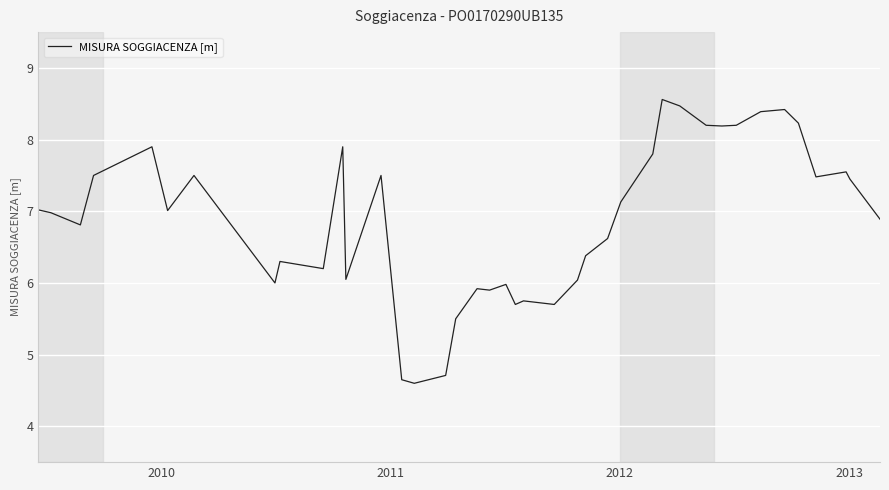

What is the smallest value displayed?

4.6